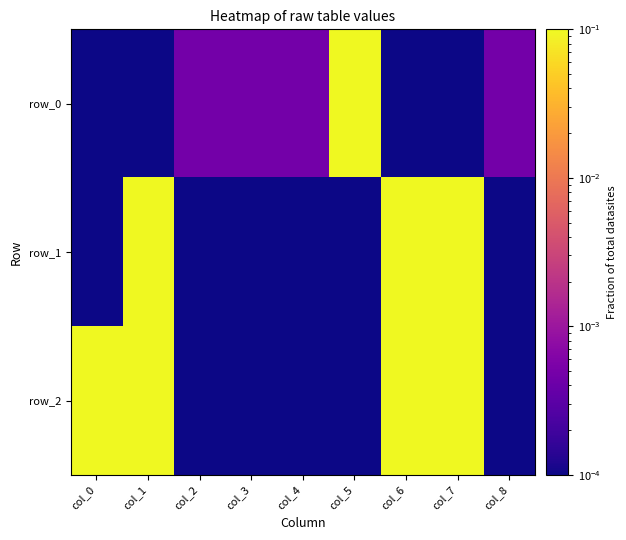

Reading right to left, transcribe all the data shown in this chart.

row_0: col_8=0.0	col_7=0.0	col_6=0.0	col_5=0.1	col_4=0.0	col_3=0.0	col_2=0.0	col_1=0.0	col_0=0.0
row_1: col_8=0.0	col_7=0.1	col_6=0.1	col_5=0.0	col_4=0.0	col_3=0.0	col_2=0.0	col_1=0.1	col_0=0.0
row_2: col_8=0.0	col_7=0.1	col_6=0.1	col_5=0.0	col_4=0.0	col_3=0.0	col_2=0.0	col_1=0.1	col_0=0.1